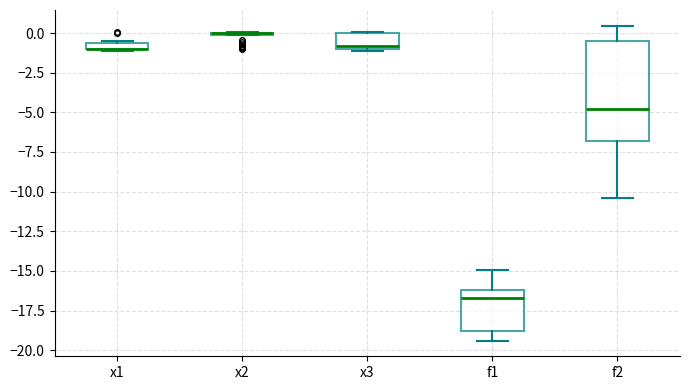

Where does the median line of the box for f2 sit on the y-axis? The values are not printed on the chart, so give them approximately, as read against the axis.

-5.0